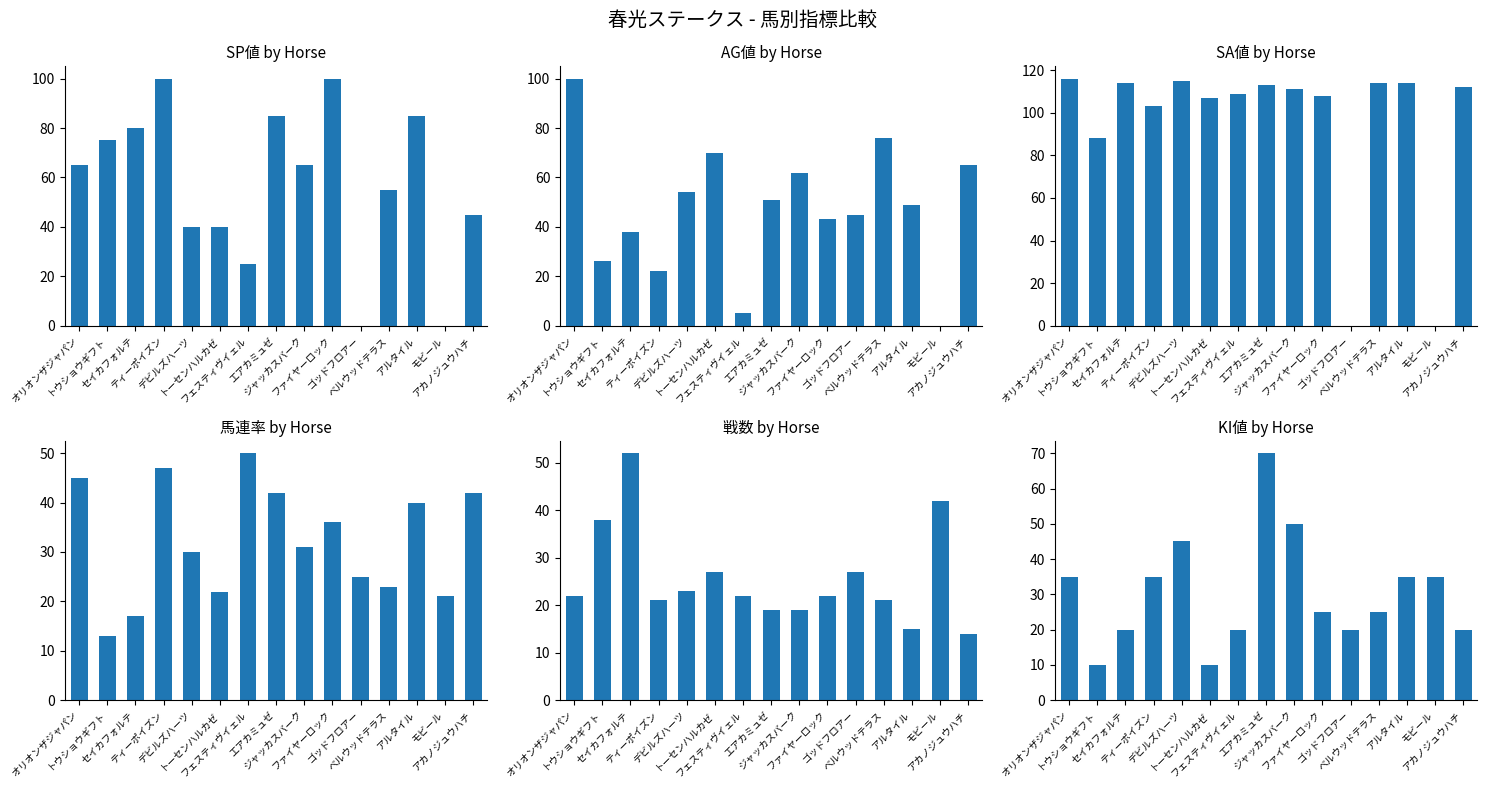

The KI値 series shows 26 at アカノジュウハチ. True or false?

False